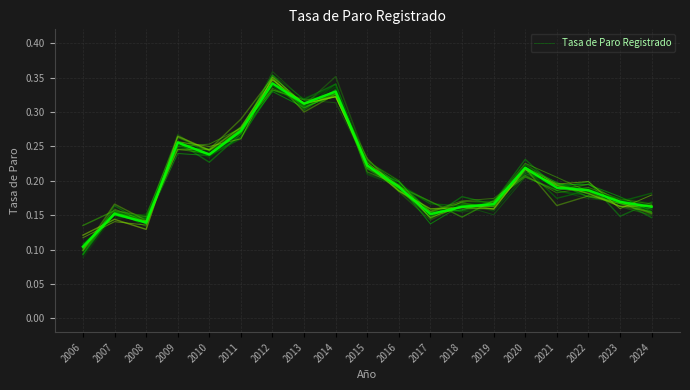

Between 2021 and 2010, which is larger?

2010